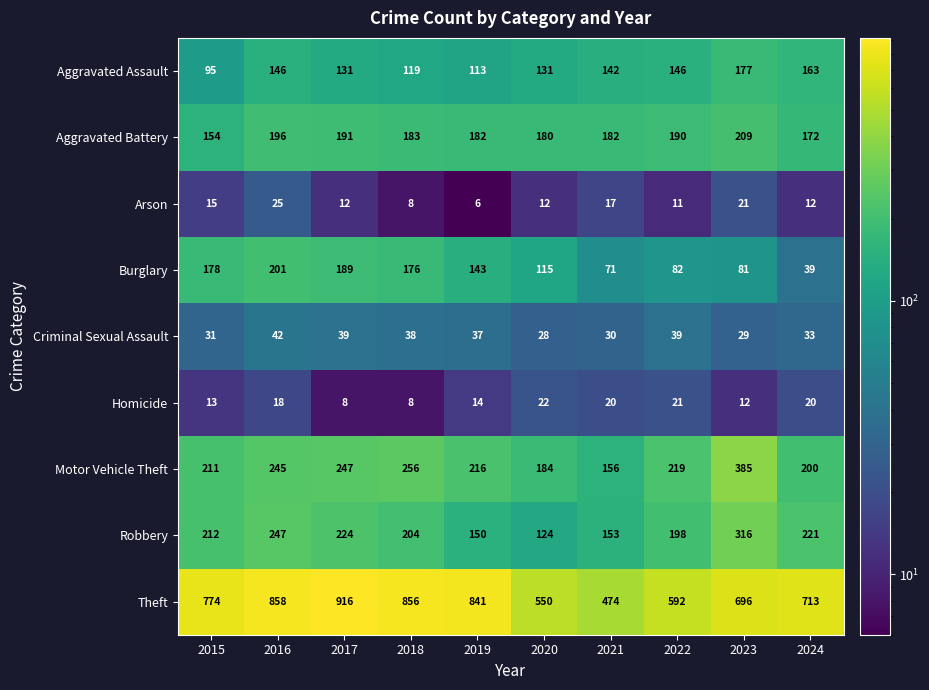

What is the difference between the second highest and minimum values in the Arson series?

15